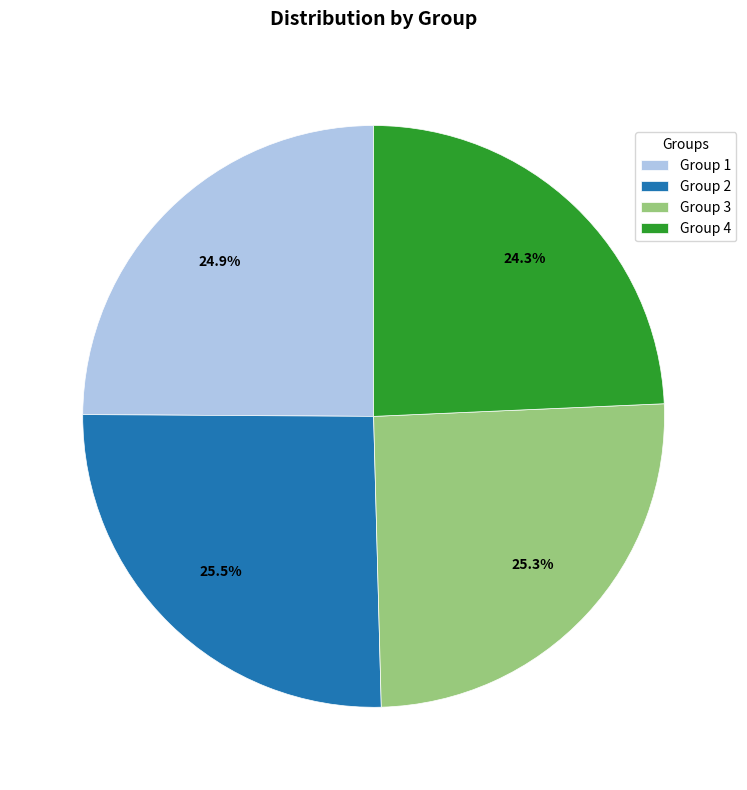

How many segments does this pie chart have?

4